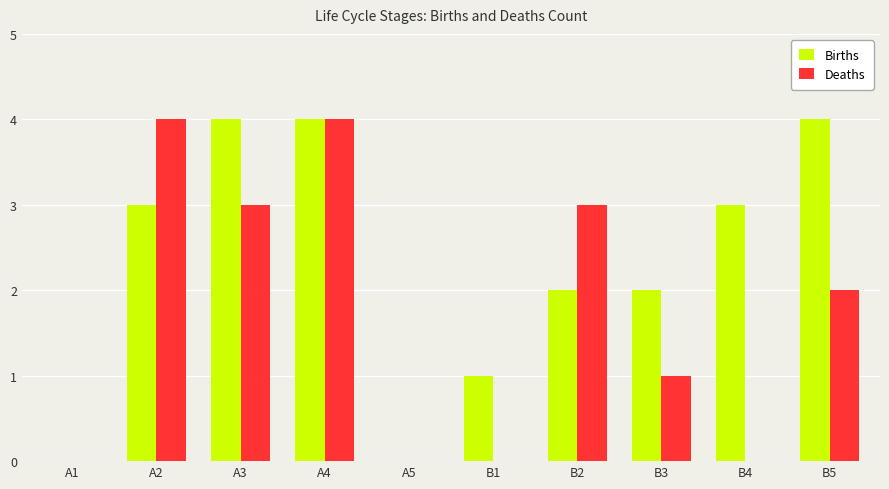

What are all the series names shown in the legend?

Births, Deaths